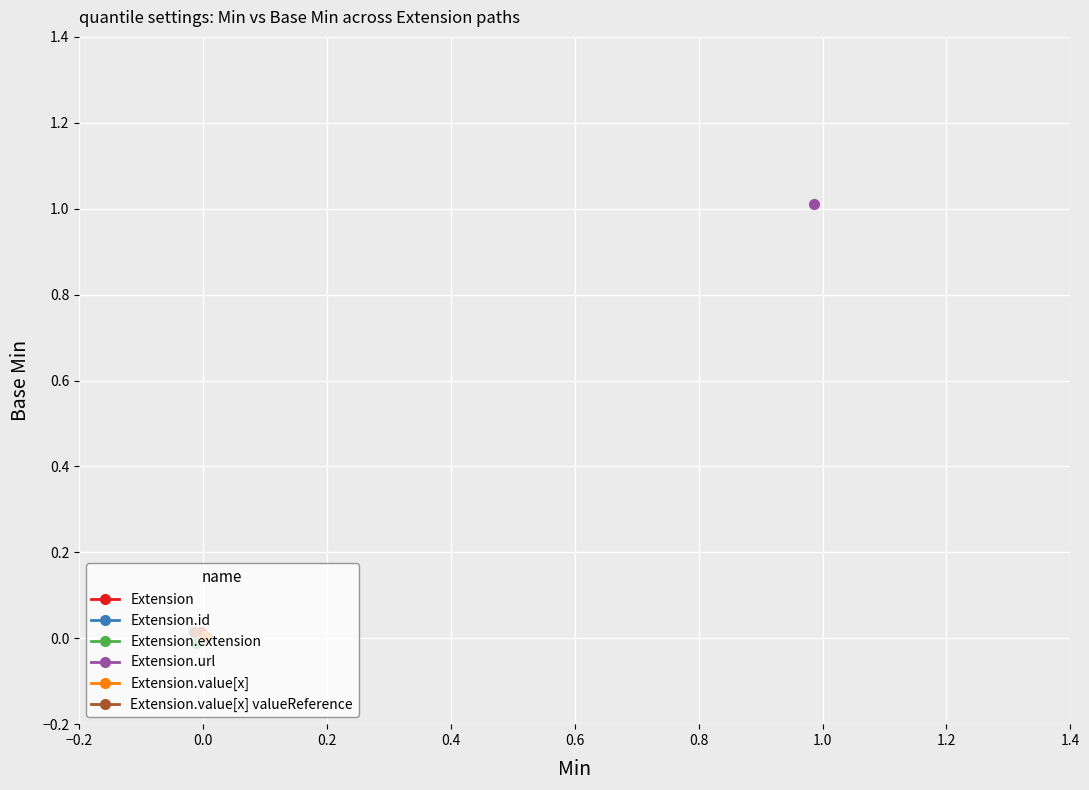

At which category is the sum across all series the highest?

Extension.url